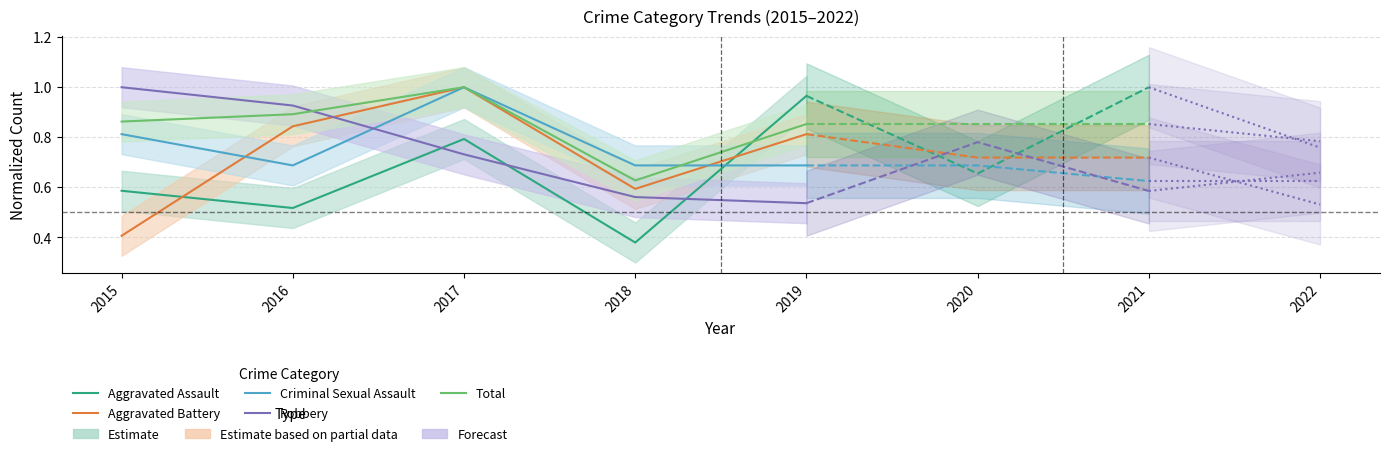

Between which two adjacent categories do Aggravated Assault and Criminal Sexual Assault first intersect?

2018 and 2019